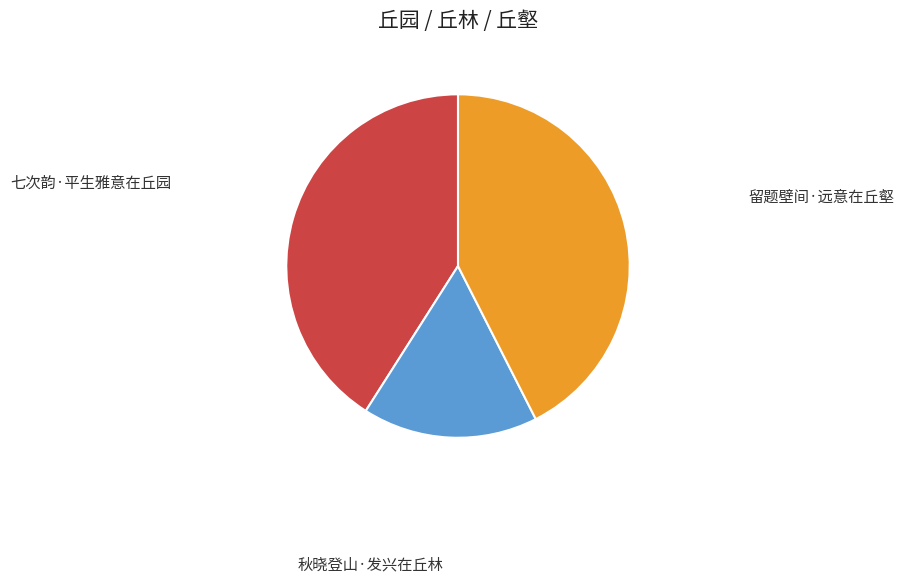

Between 秋晓登山·发兴在丘林 and 留题壁间·远意在丘壑, which is larger?

留题壁间·远意在丘壑